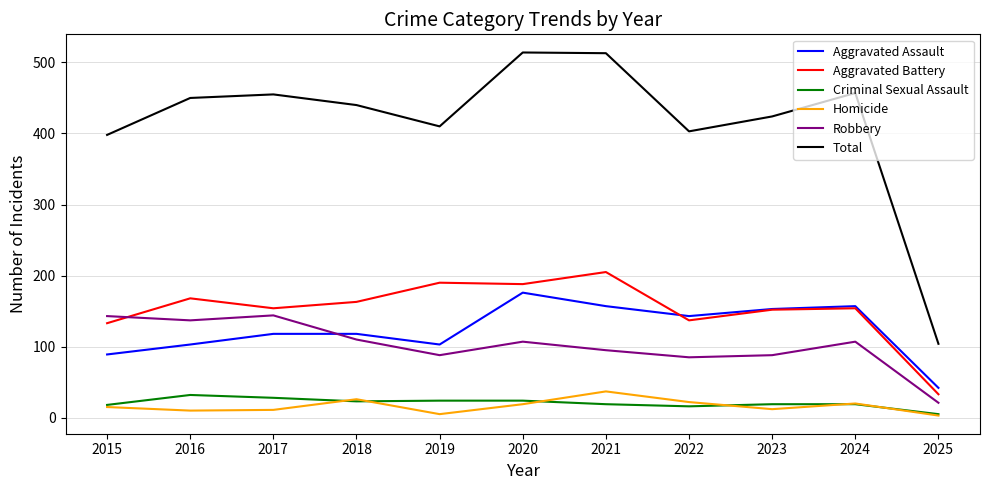

Which series changed the most between 2019 and 2022?

Aggravated Battery